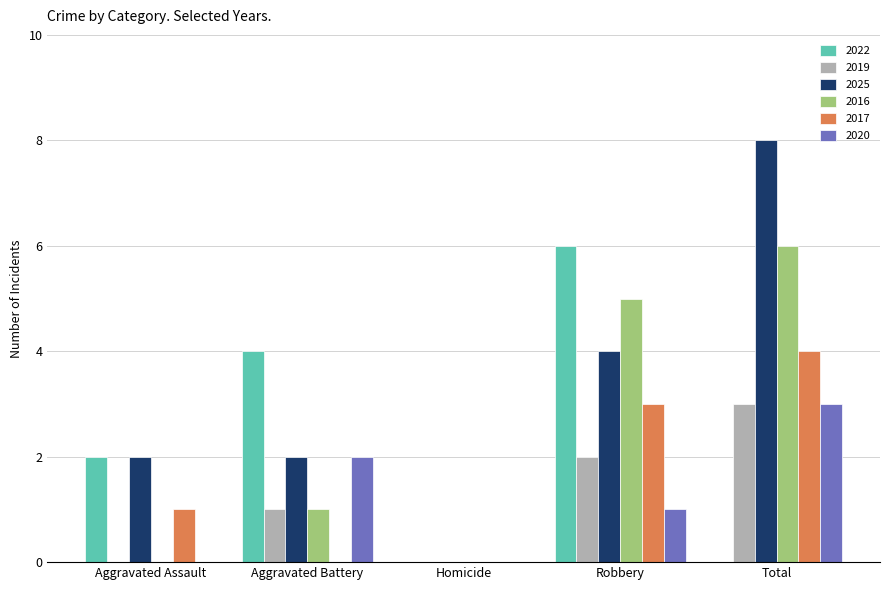

How many groups of bars are there?

5